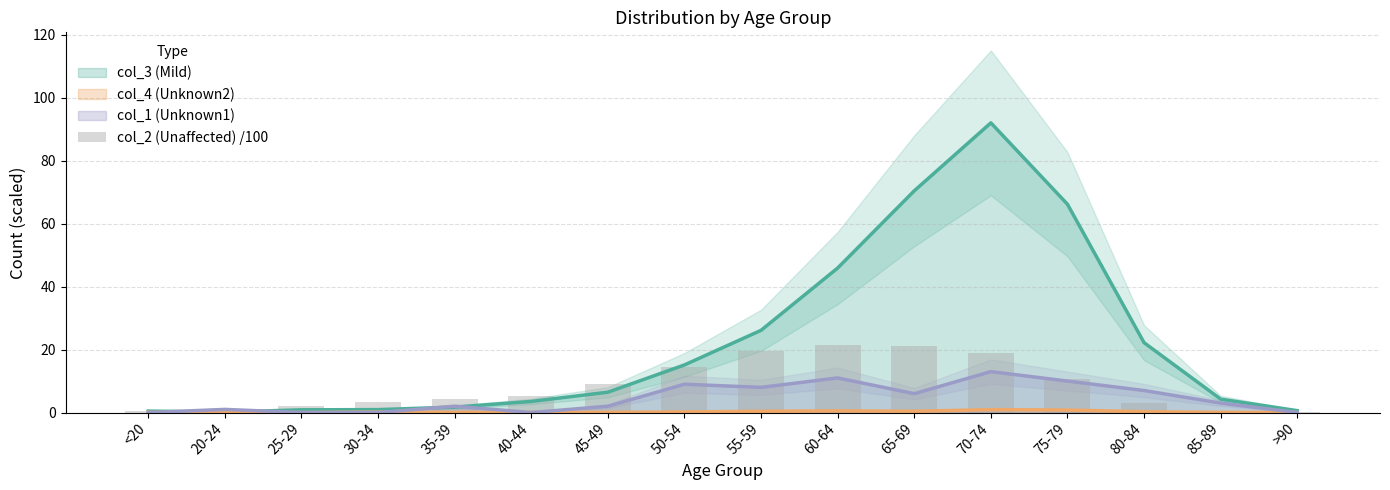

Reading left to right, extract all data points from this chart.

<20=0.6	20-24=1.2	25-29=2.0	30-34=3.3	35-39=4.2	40-44=5.3	45-49=9.2	50-54=14.5	55-59=19.6	60-64=21.5	65-69=21.3	70-74=18.8	75-79=10.5	80-84=3.0	85-89=0.6	>90=0.1